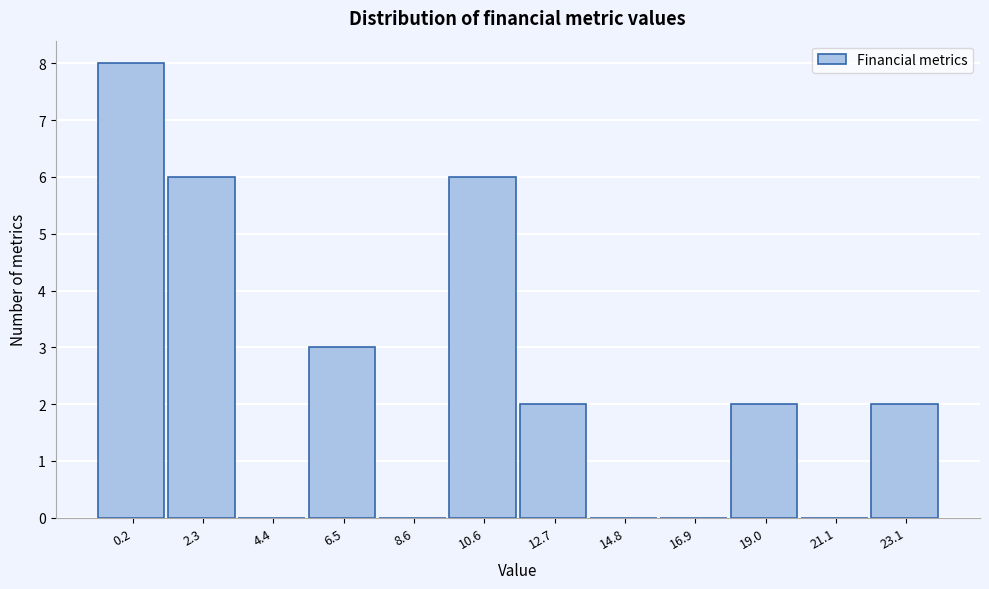

Reading left to right, transcribe all the data shown in this chart.

0.2=8	2.3=6	4.4=0	6.5=3	8.6=0	10.6=6	12.7=2	14.8=0	16.9=0	19.0=2	21.1=0	23.1=2